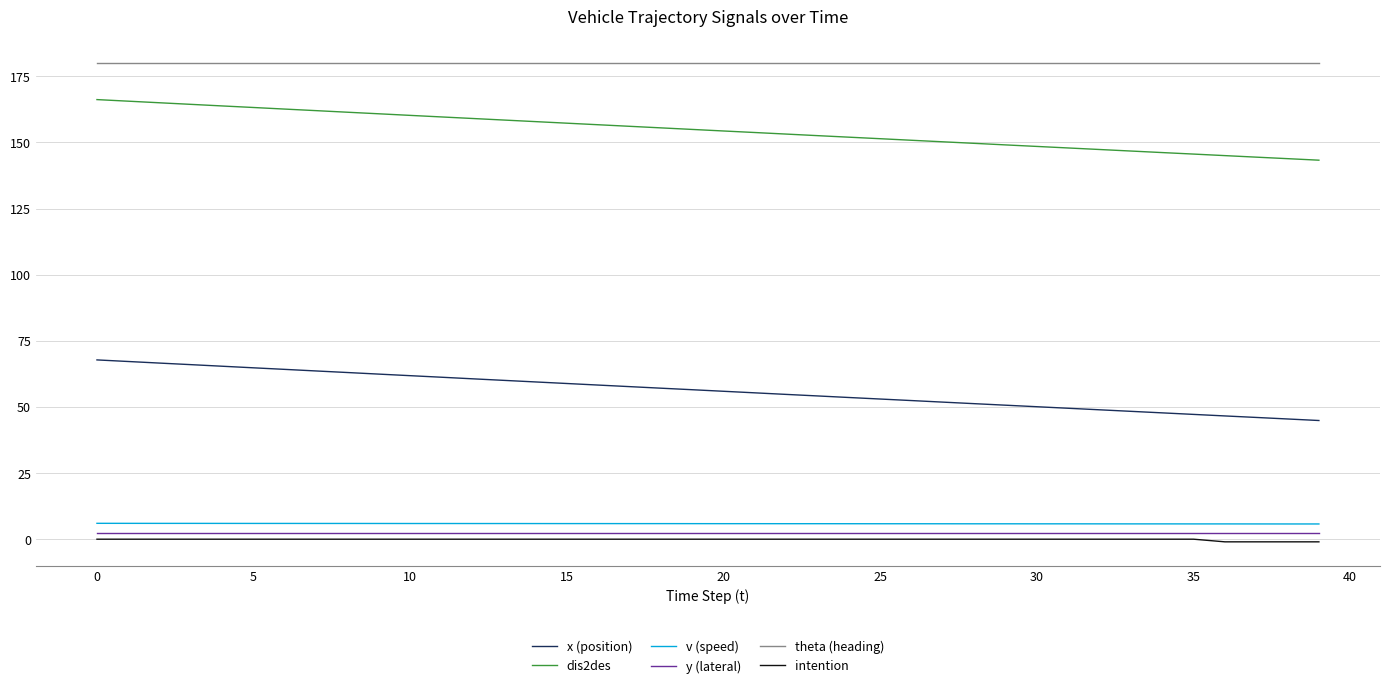

Does the chart have visible grid lines?

Yes